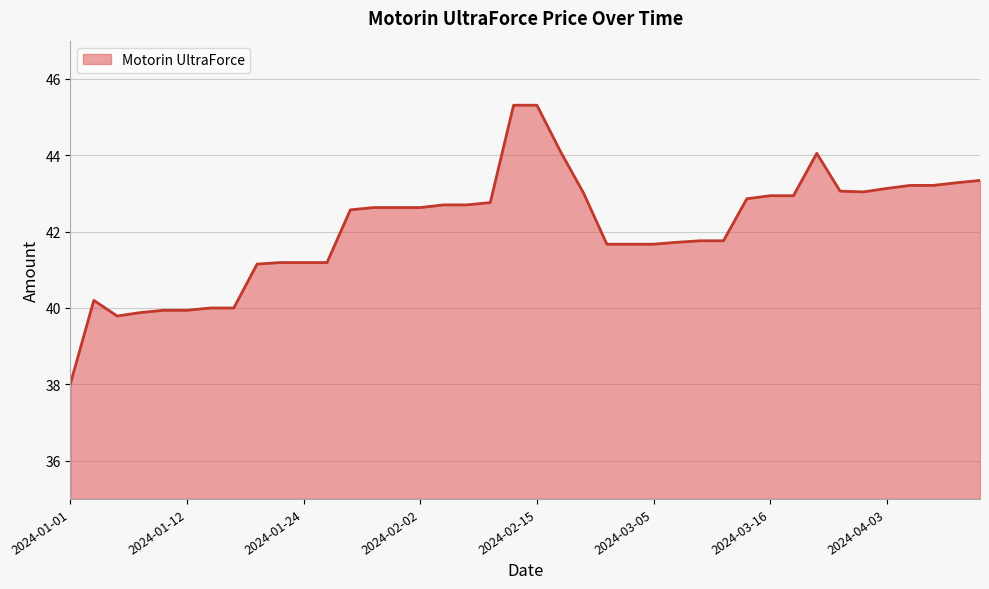

What is the difference between the maximum and minimum values?

7.3